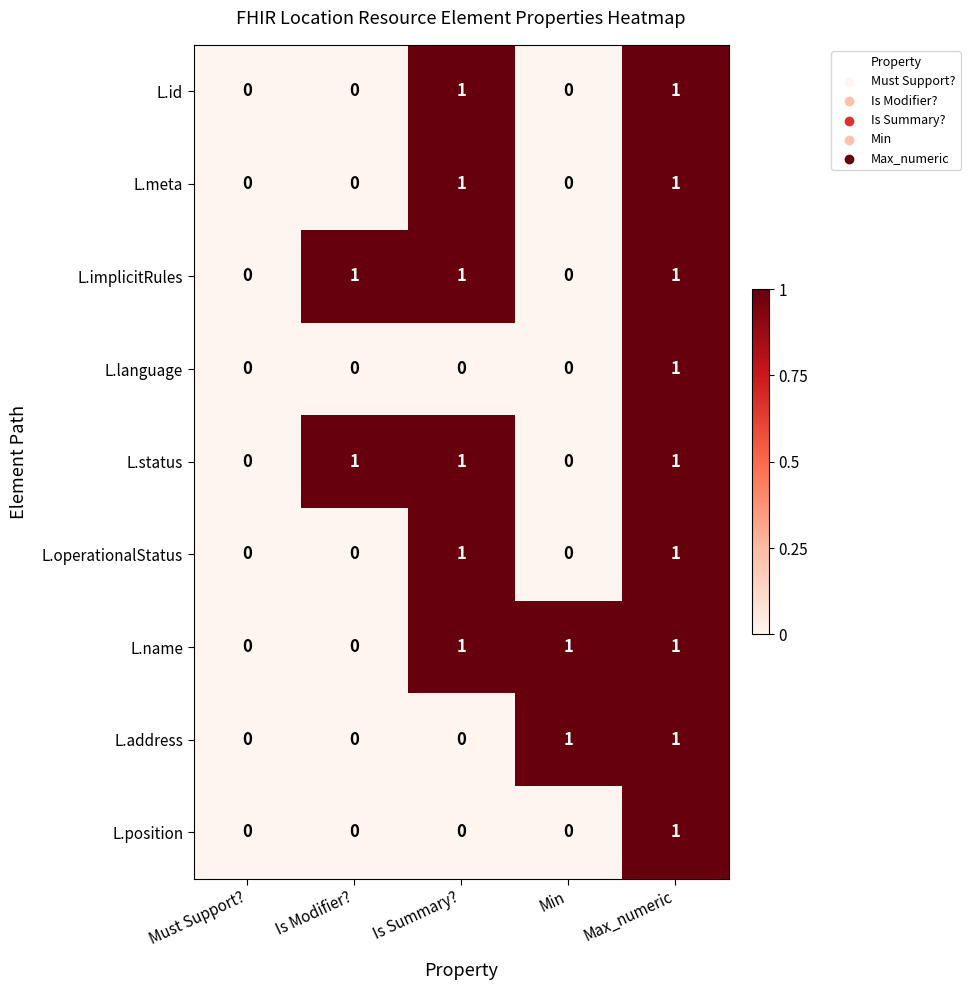

What is the sum of all L.name values?

3